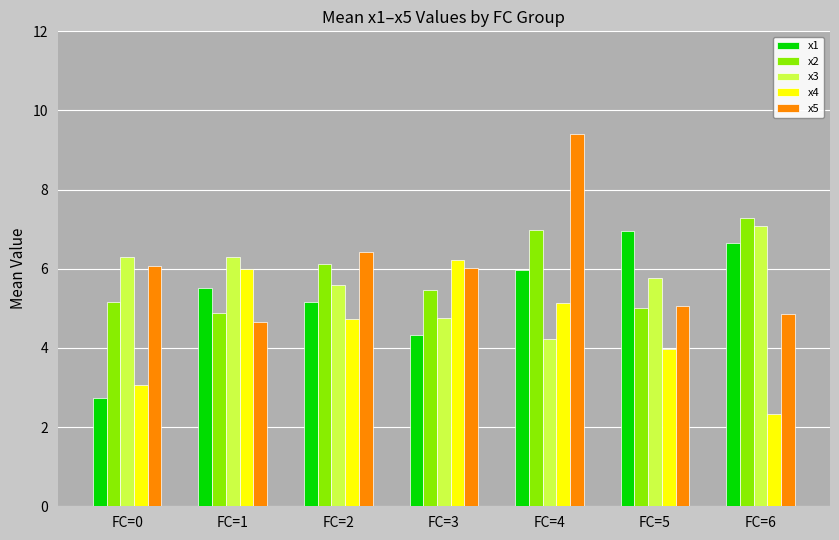

What is the average value of the x1 series?

5.3